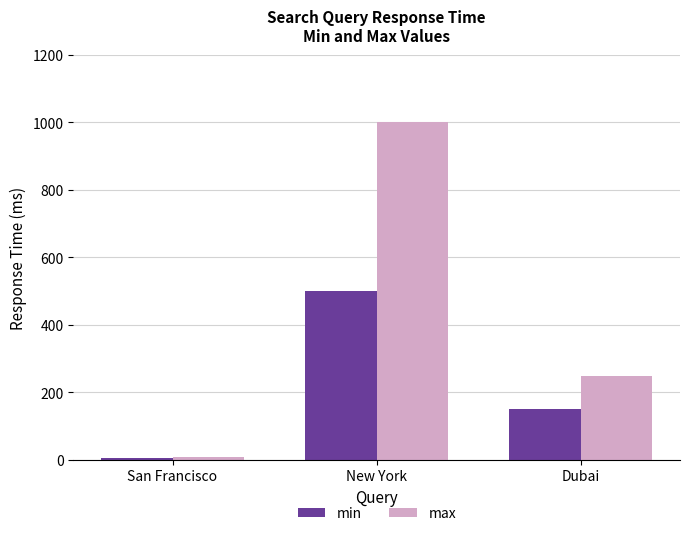

What is the smallest value displayed?

5